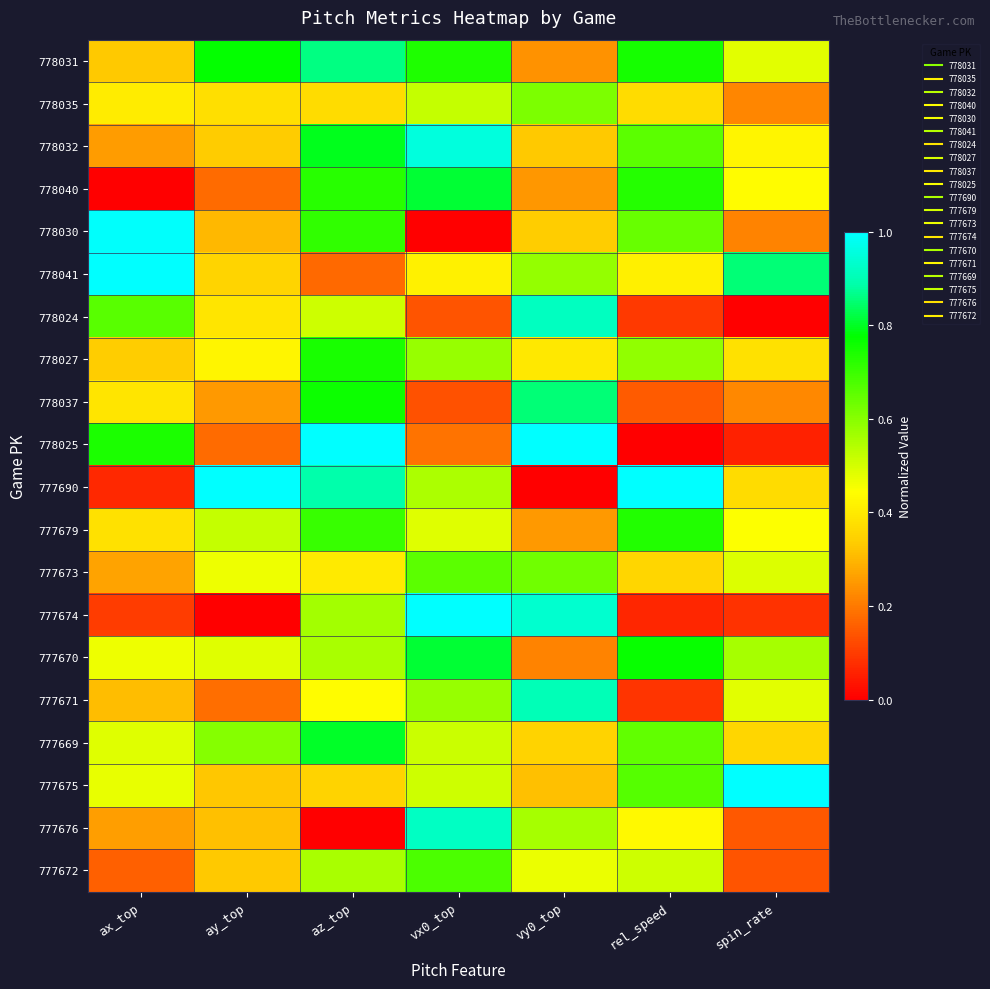

At rel_speed, list the series in order from smallest to largest.

778025, 777674, 777671, 778024, 778037, 777673, 778035, 778041, 777676, 777672, 778027, 778030, 777669, 778032, 777675, 778040, 777679, 778031, 777670, 777690